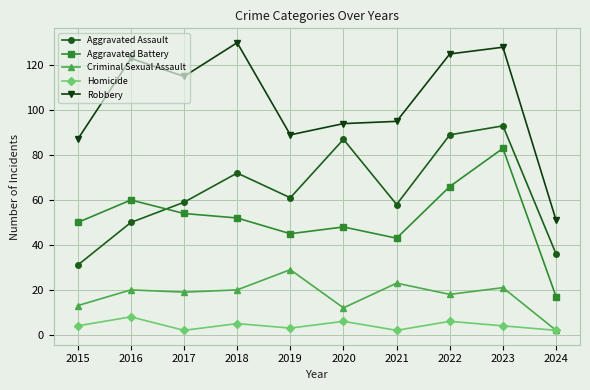

Where is the first local minimum for Aggravated Assault?

2019